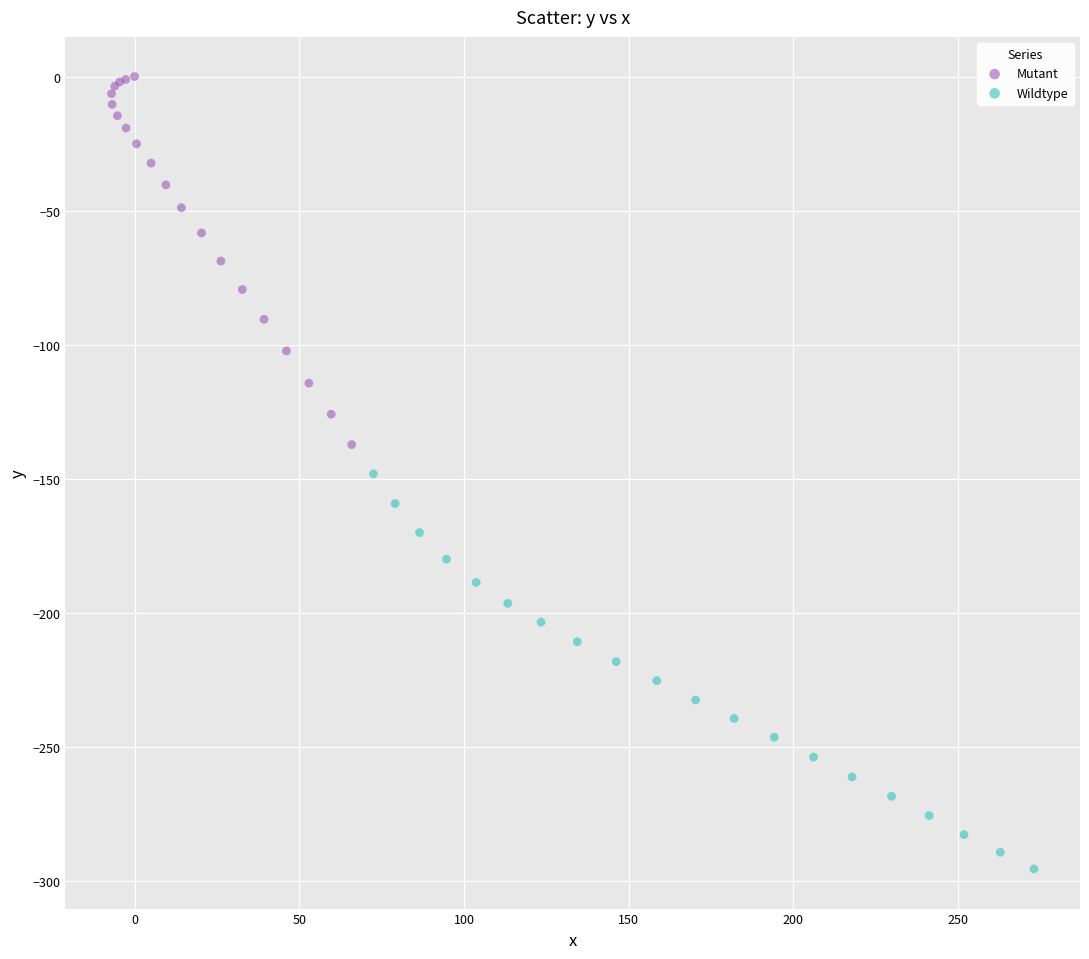

Which series contains the highest Y value?

Mutant